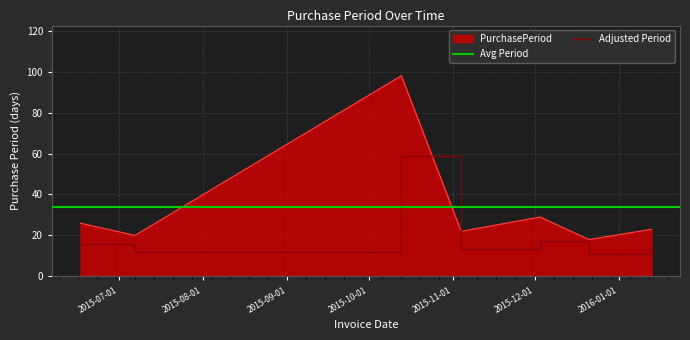

Where is the data nearest to the value 58?

2015-12-03